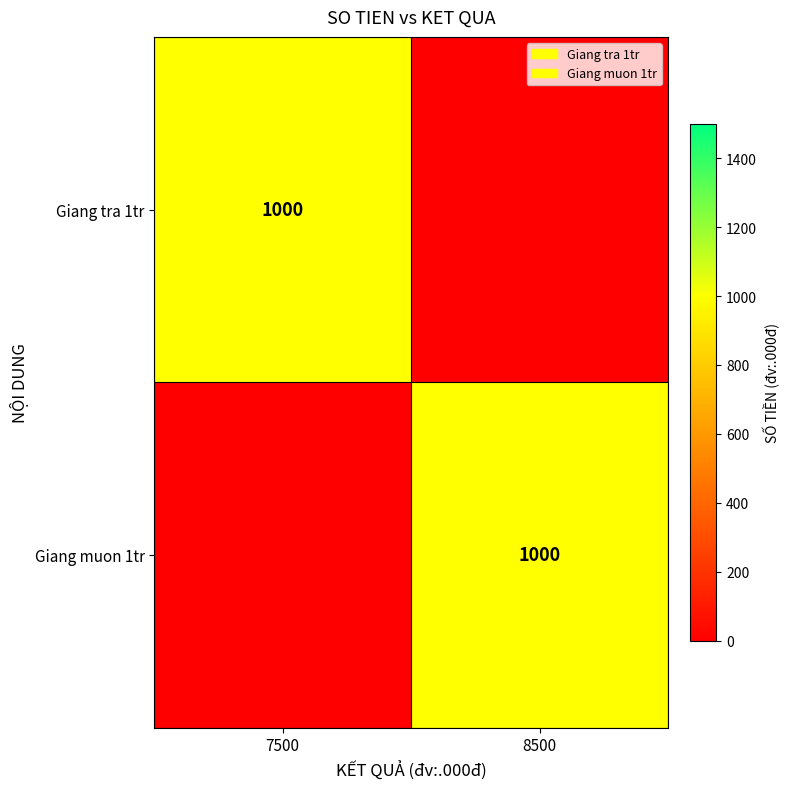

True or false: Giang tra 1tr has a value of 1771 at 7500.

False